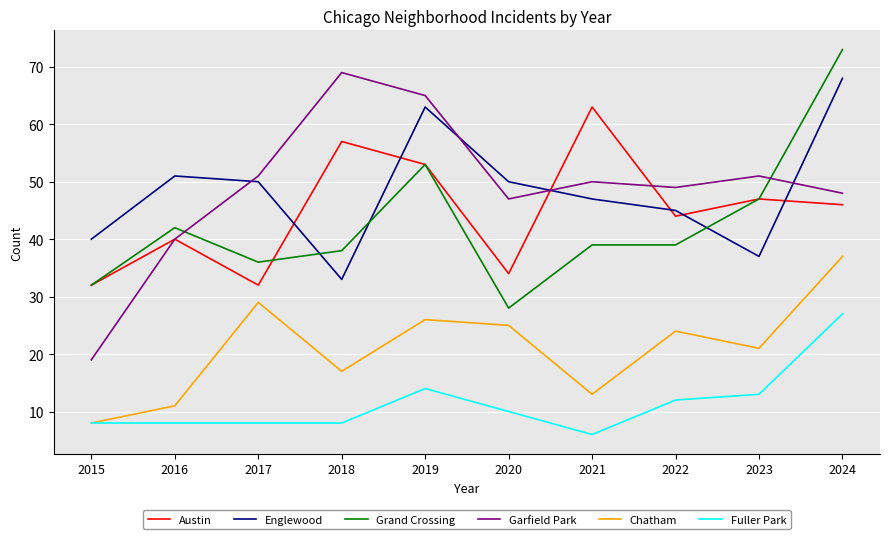

At how many categories does at least one series exceed 53?

4